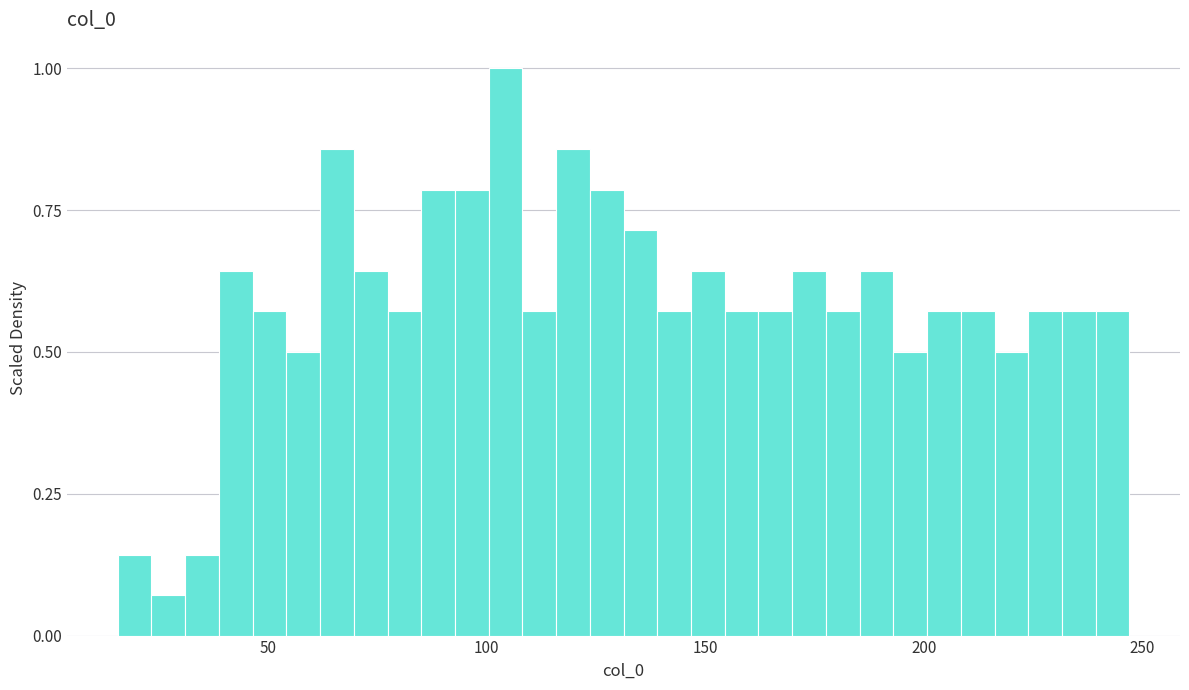

Around what value on the x-axis is the tallest bar? Give the approximate position of its centre, as read against the axis.

105